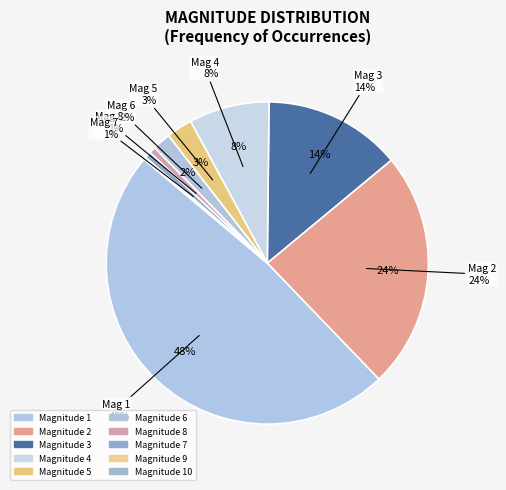

Does any single category account for the majority?

No